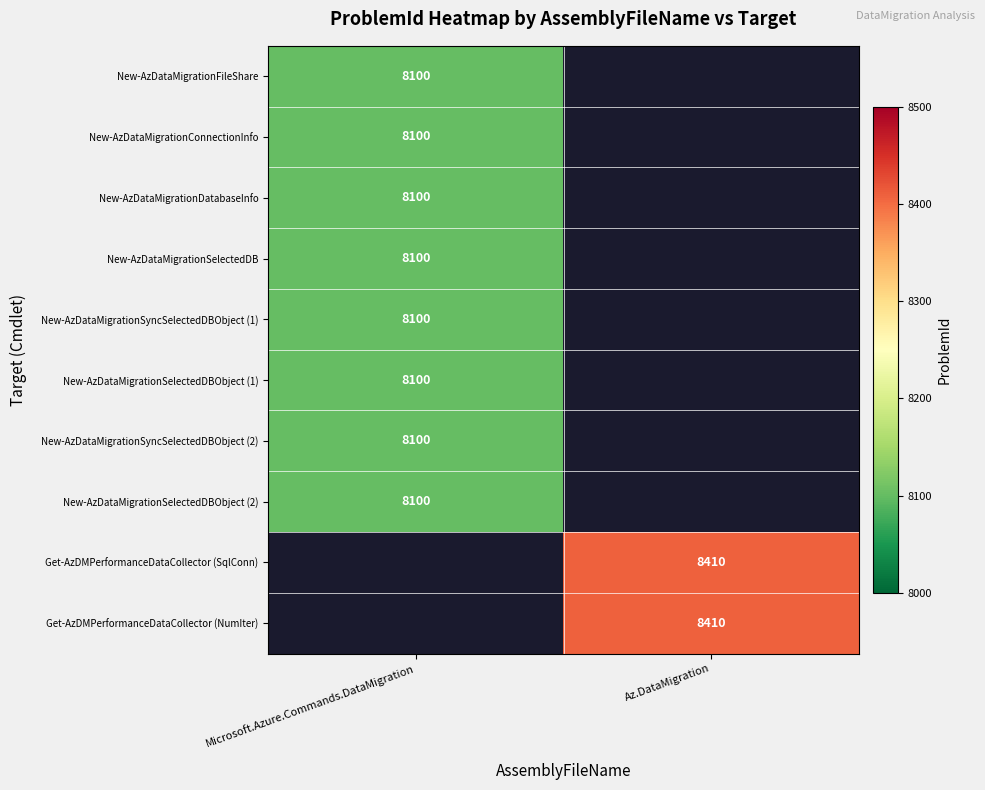

The New-AzDataMigrationSelectedDB series shows 8100 at Microsoft.Azure.Commands.DataMigration. True or false?

True